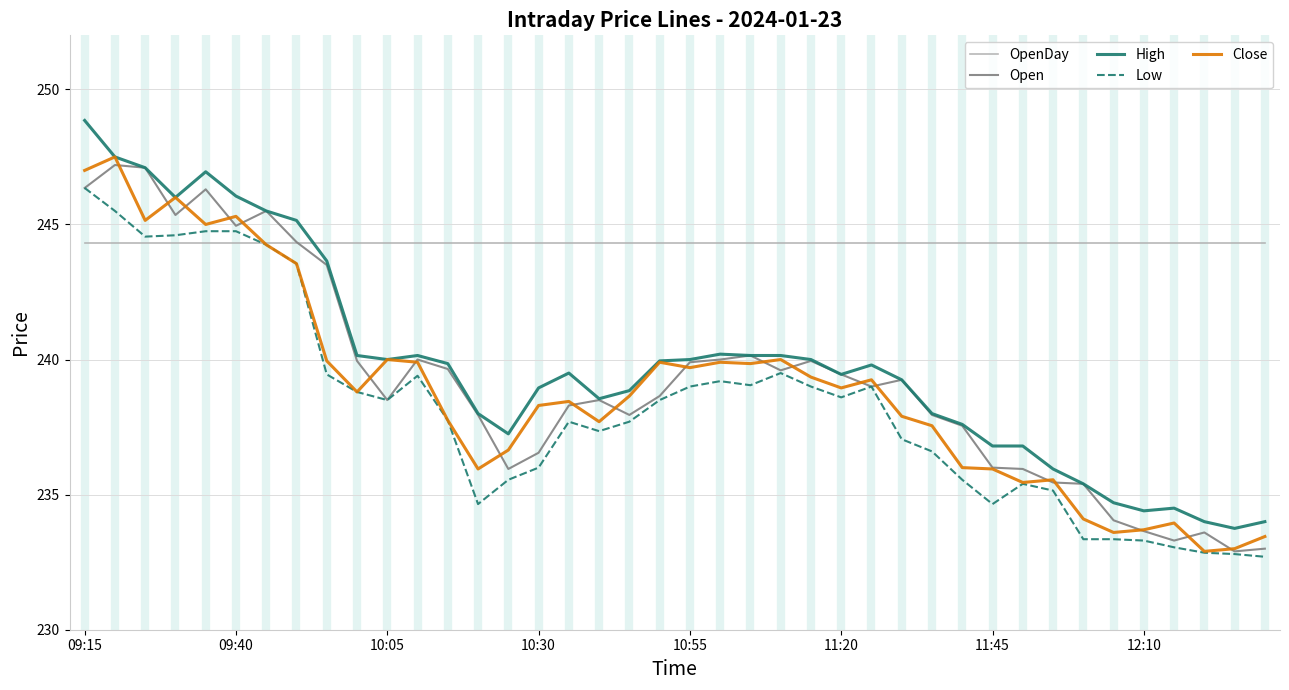

List the series in order of their peak value, lowest first.

OpenDay, Low, Open, Close, High